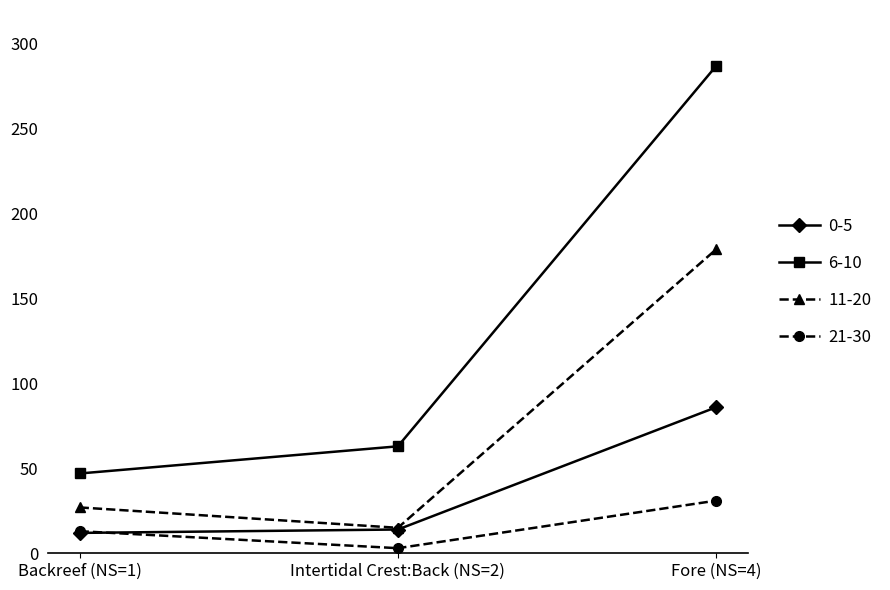

What is the greatest value displayed?

287